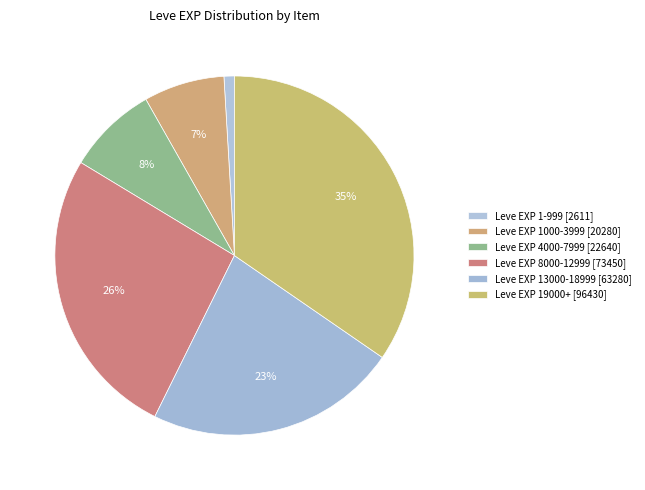

How many segments does this pie chart have?

6